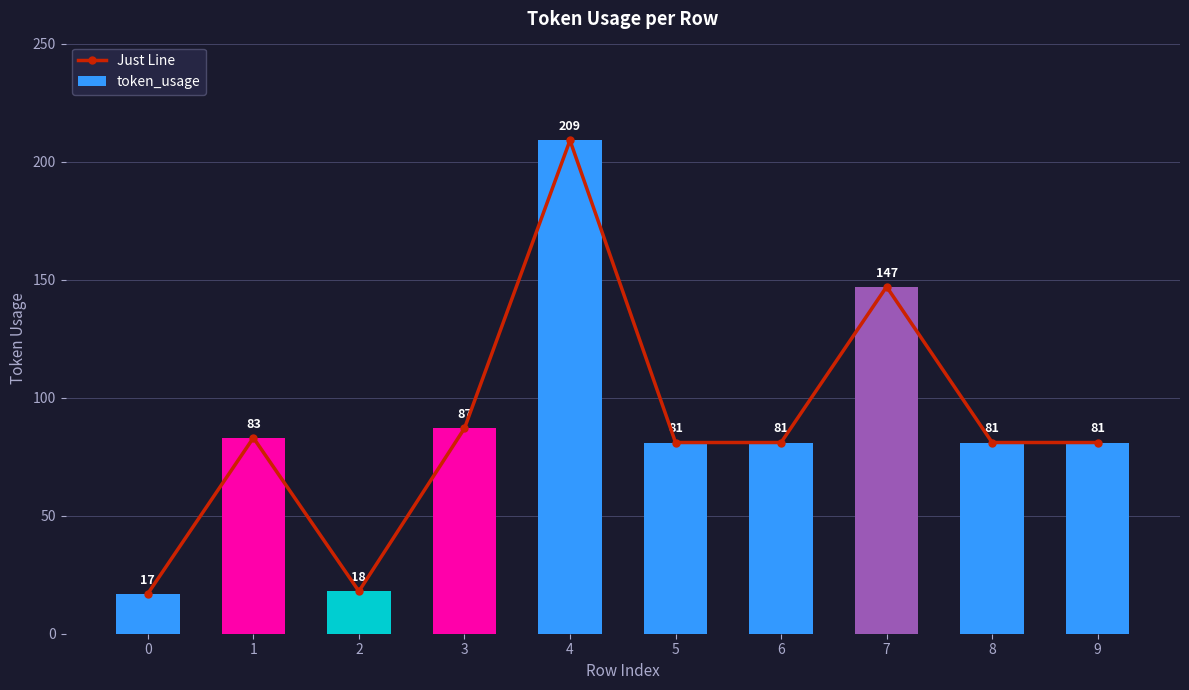

How many categories are shown in the chart?

10